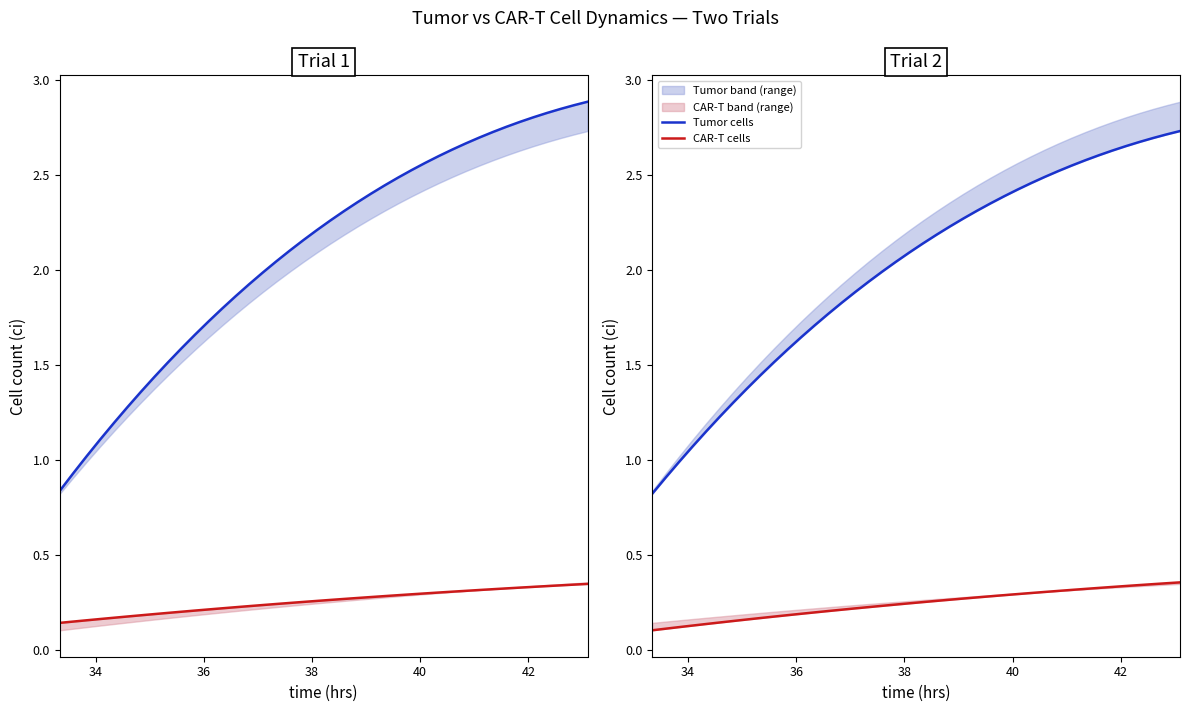

Reading right to left, transcribe all the data shown in this chart.

Tumor cells: 2.7	2.7	2.7	2.7	2.7	2.6	2.6	2.6	2.6	2.5	2.5	2.5	2.4	2.4	2.4	2.3	2.3	2.2	2.2	2.1	2.1	2.0	2.0	1.9	1.9	1.8	1.8	1.7	1.6	1.6	1.5	1.4	1.4	1.3	1.2	1.2	1.1	1.0	0.9	0.8
CAR-T cells: 0.4	0.4	0.3	0.3	0.3	0.3	0.3	0.3	0.3	0.3	0.3	0.3	0.3	0.3	0.3	0.3	0.3	0.3	0.3	0.3	0.2	0.2	0.2	0.2	0.2	0.2	0.2	0.2	0.2	0.2	0.2	0.2	0.2	0.2	0.1	0.1	0.1	0.1	0.1	0.1